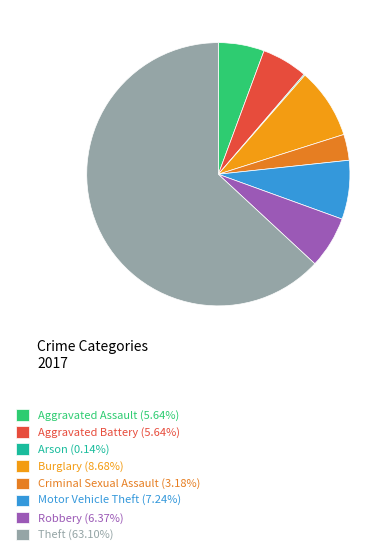

Which category accounts for the majority?

Theft